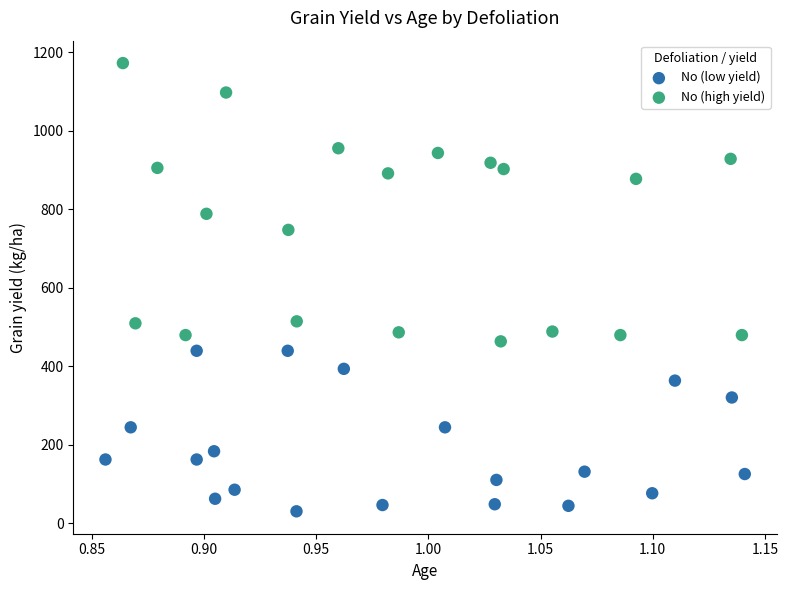

Which series contains the highest Y value?

No (high yield)